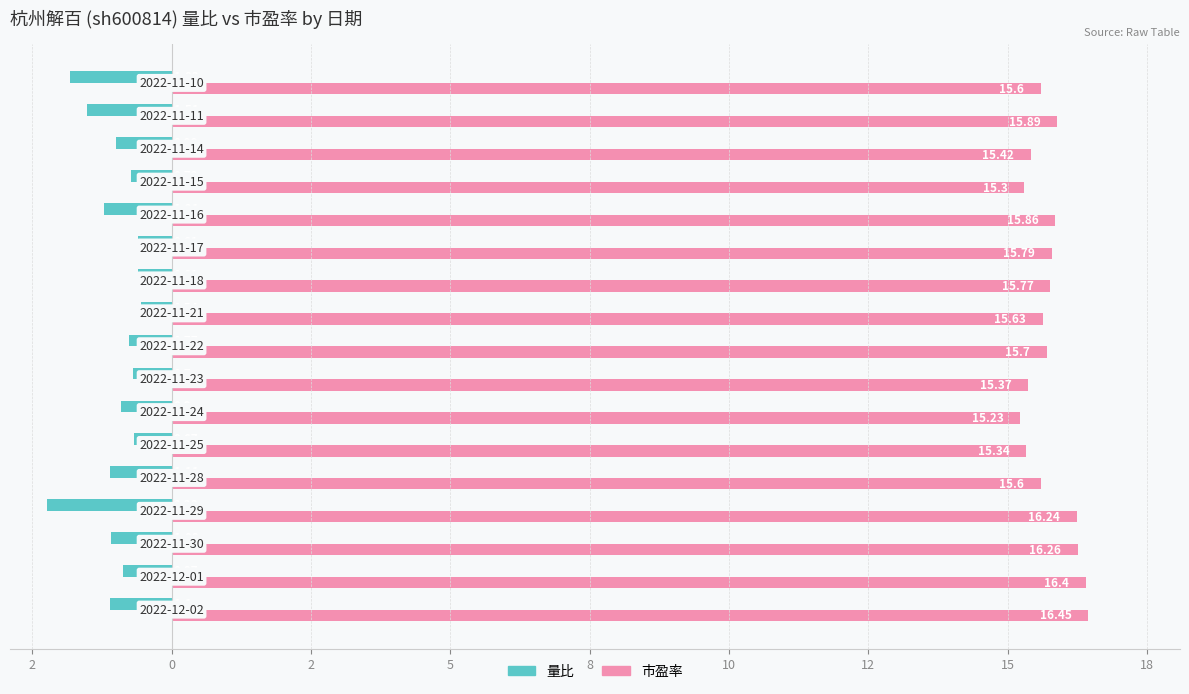

What are all the series names shown in the legend?

量比, 市盈率